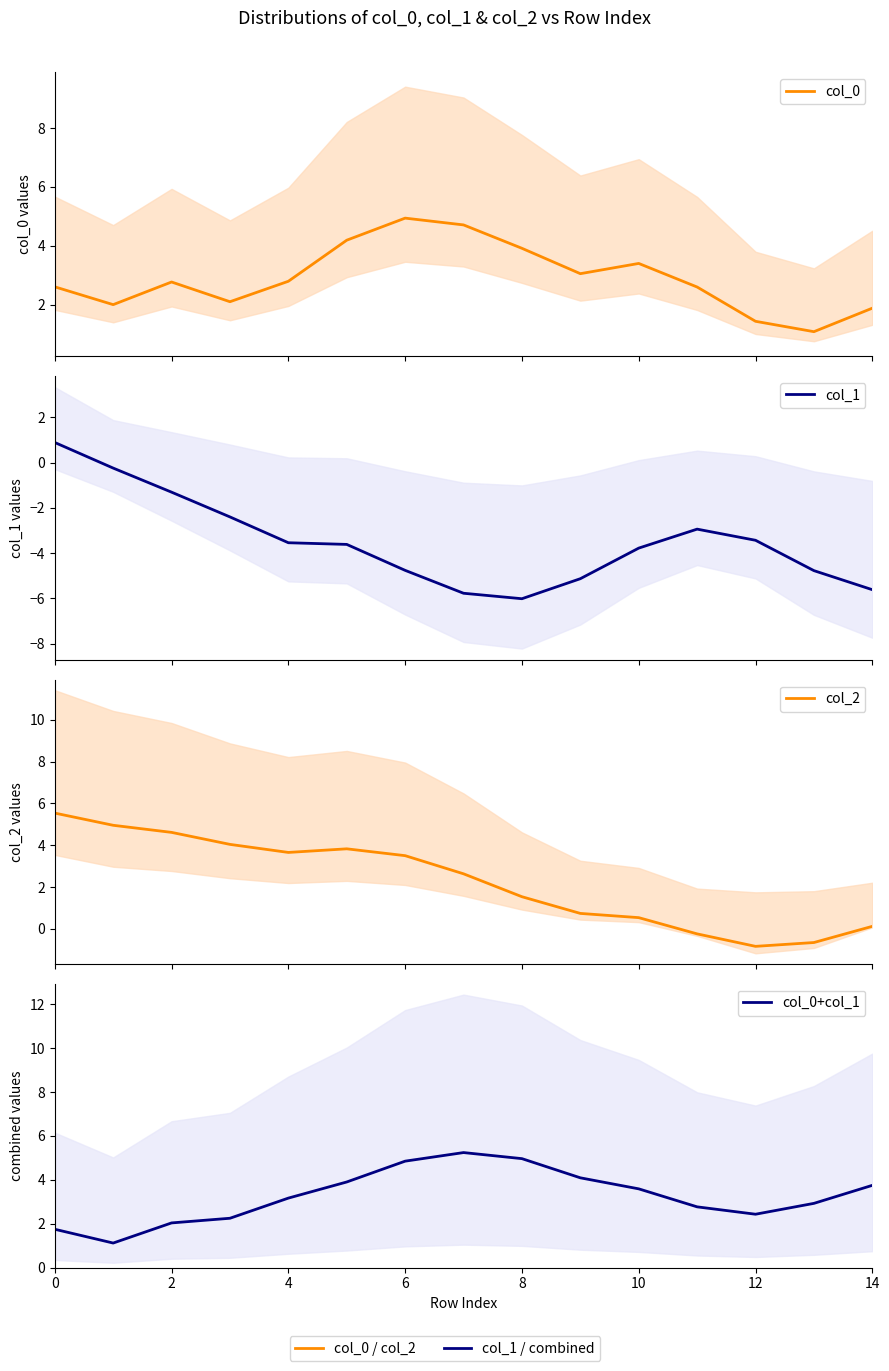

Is it true that col_0+col_1 equals 2.5 at 14?

False